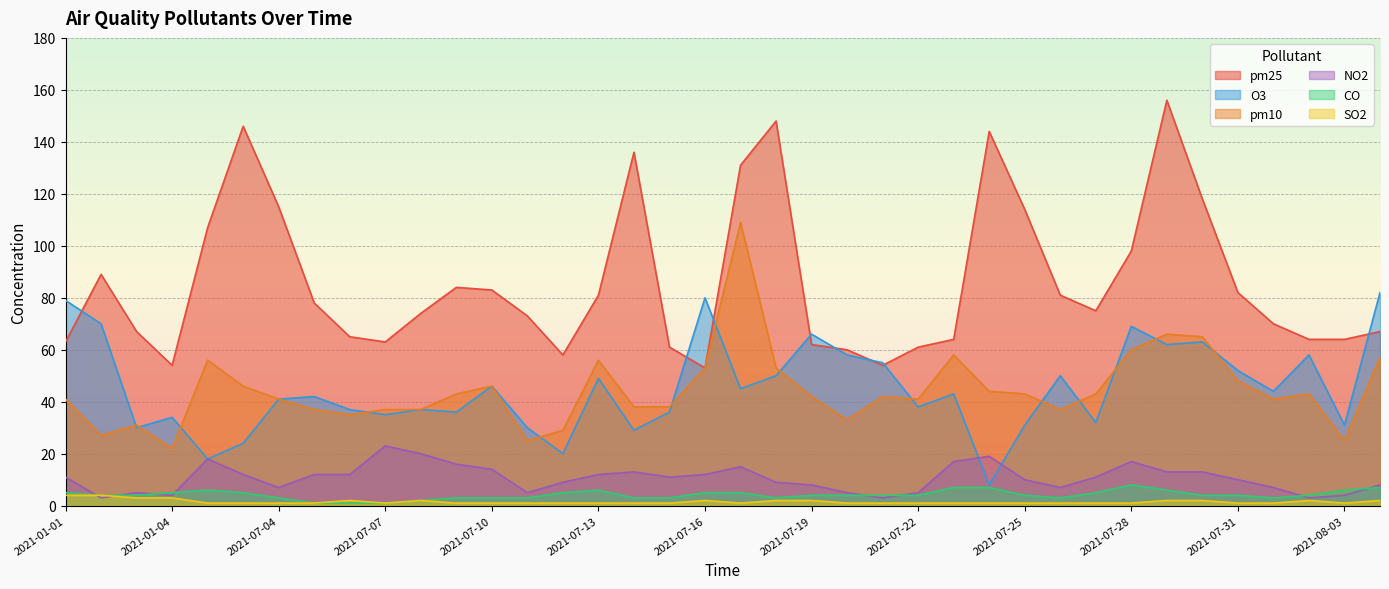

What is the difference between the NO2 values at 2021-07-02 and 2021-07-18?

9